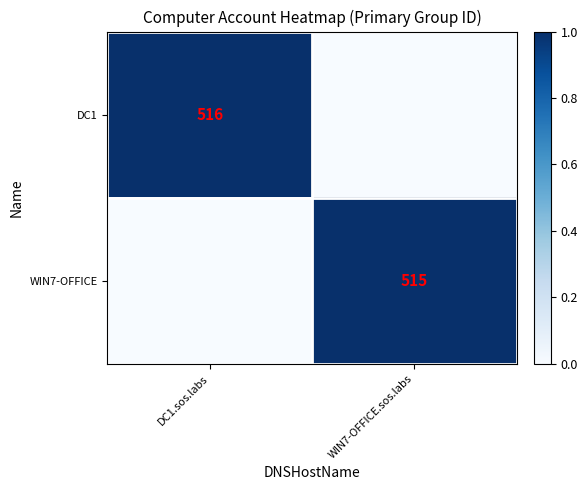

True or false: DC1 has a value of 516 at DC1.sos.labs.

True